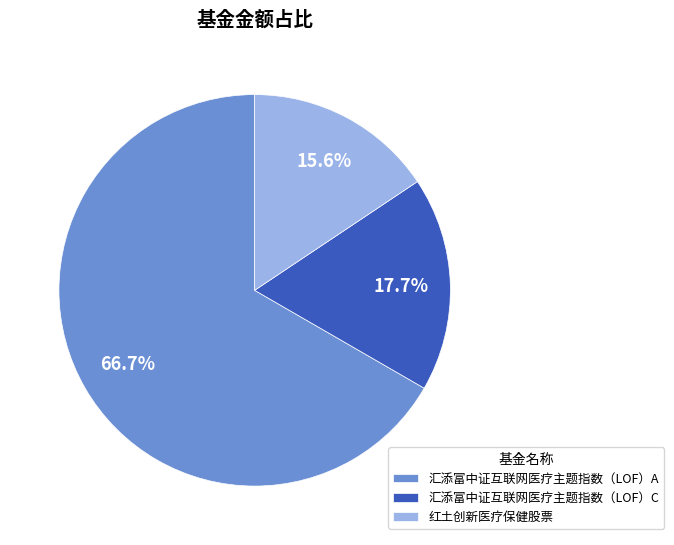

Is it true that 汇添富中证互联网医疗主题指数（LOF）A is 67% of the pie?

True